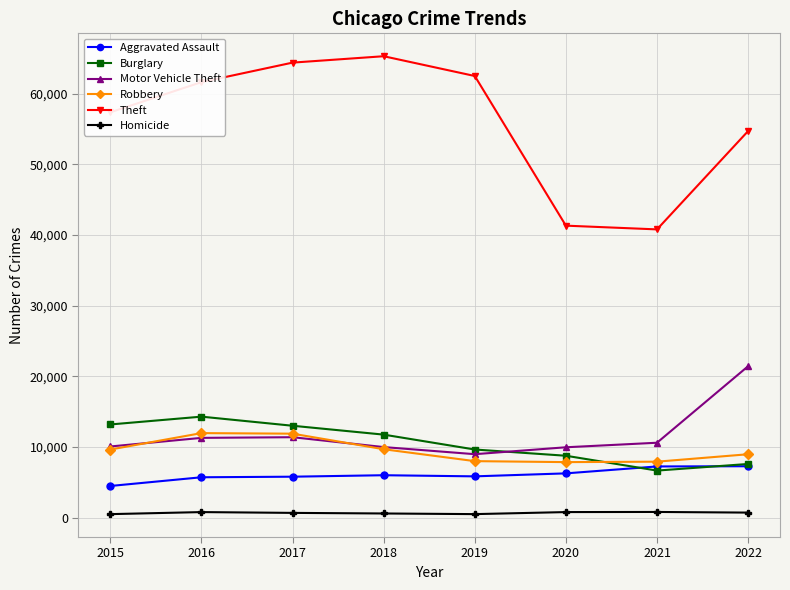

Which category has the lowest value in the Motor Vehicle Theft series?

2019